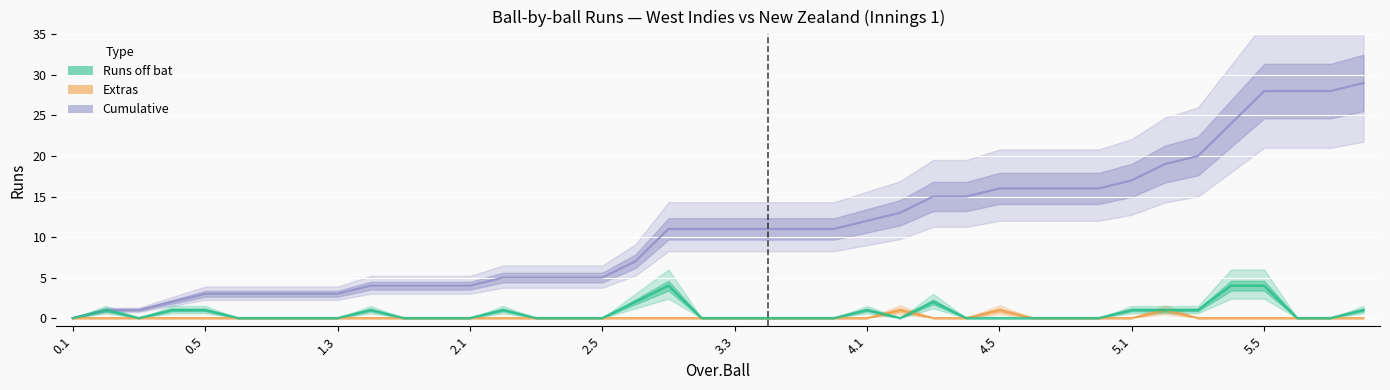

Is the value of Cumulative at 3.5 greater than the value of Extras at 5.5?

Yes